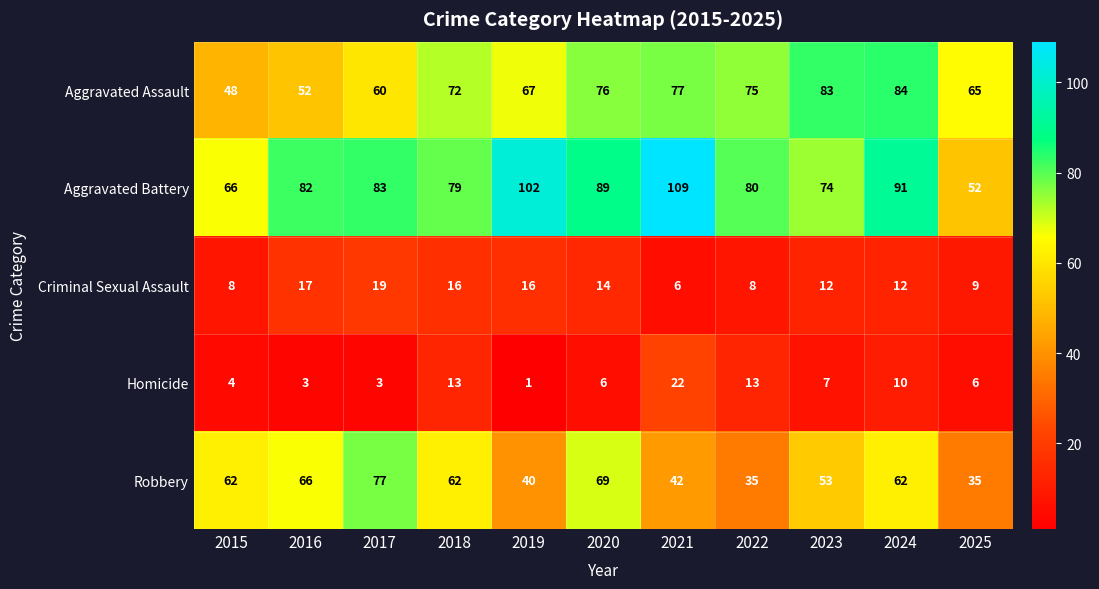

Which series changed the most between 2018 and 2023?

Aggravated Assault